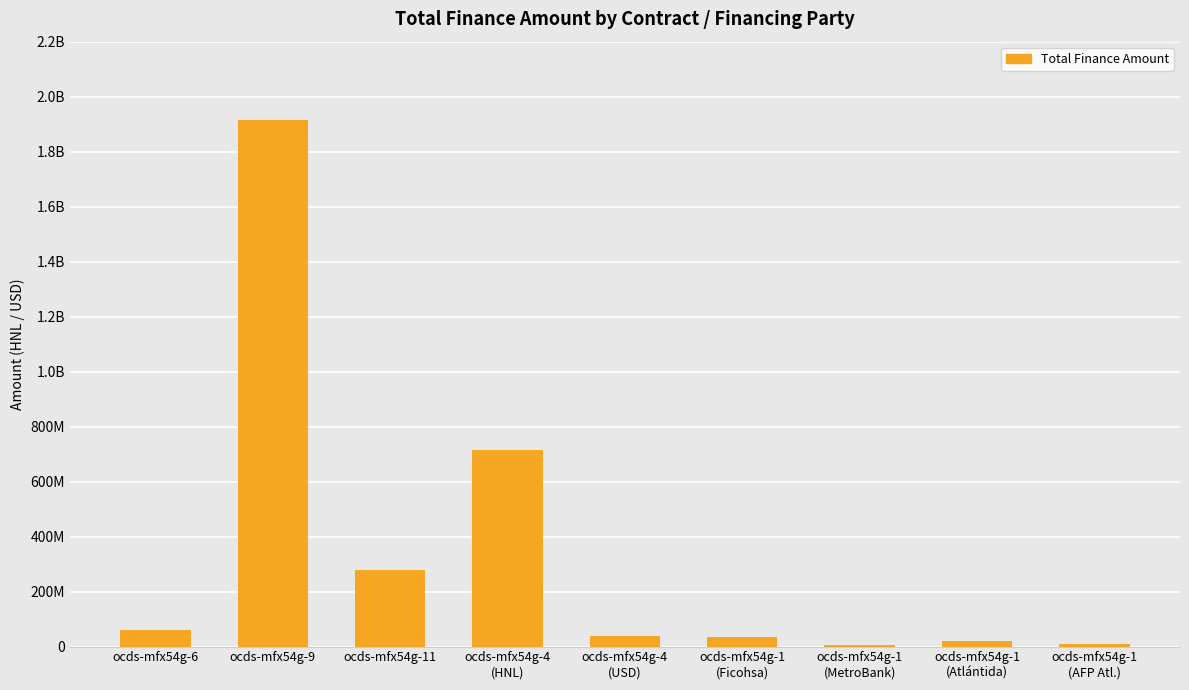

Reading left to right, what are all the values shown in this chart?

60000000.0	1913850009.5	278448537.0	714984050.0	39000000.0	35000000.0	7000000.0	19866402.0	9924823.8